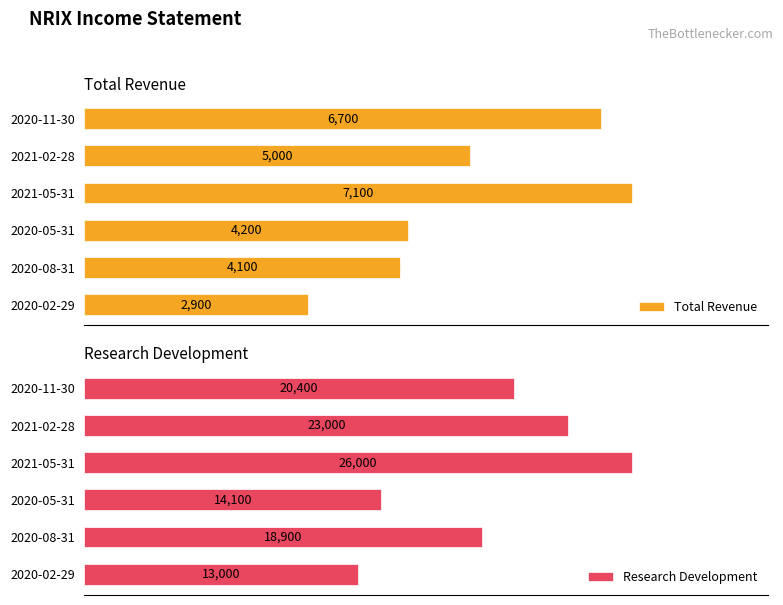

How many values in the Total Revenue series exceed 5000?

2